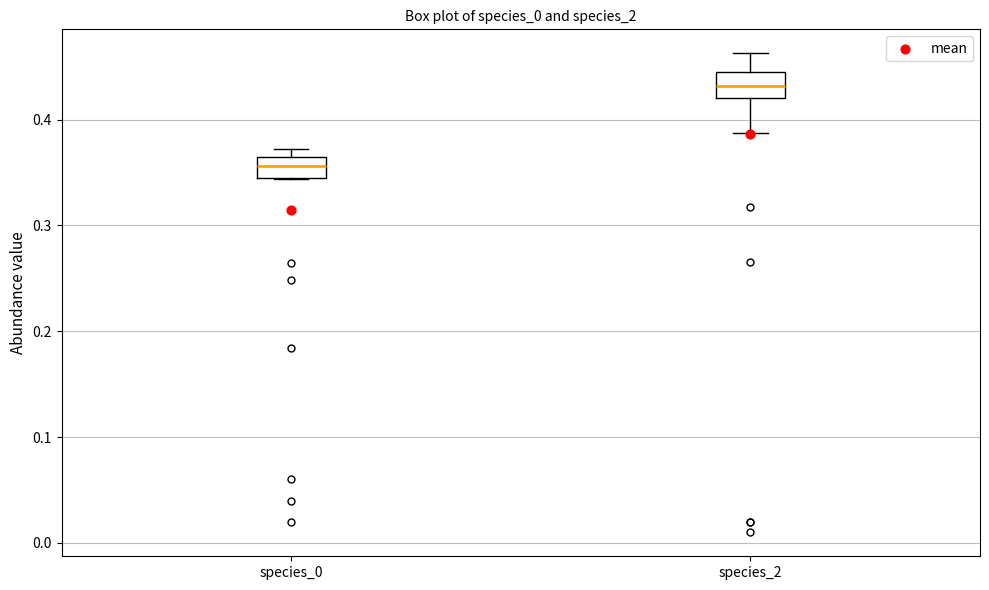

Which box has the highest median line?

species_2